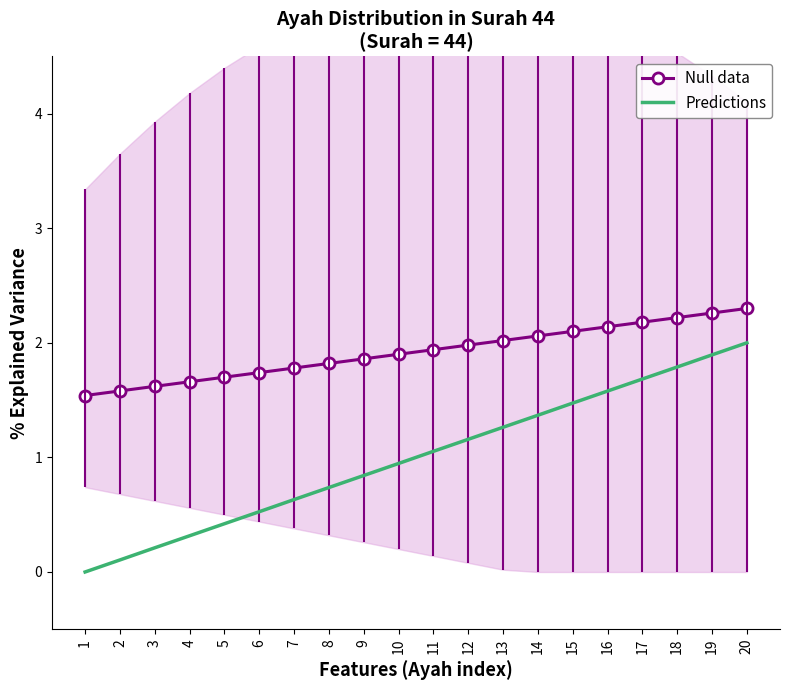

The Null data series shows 1.6 at 2. True or false?

True